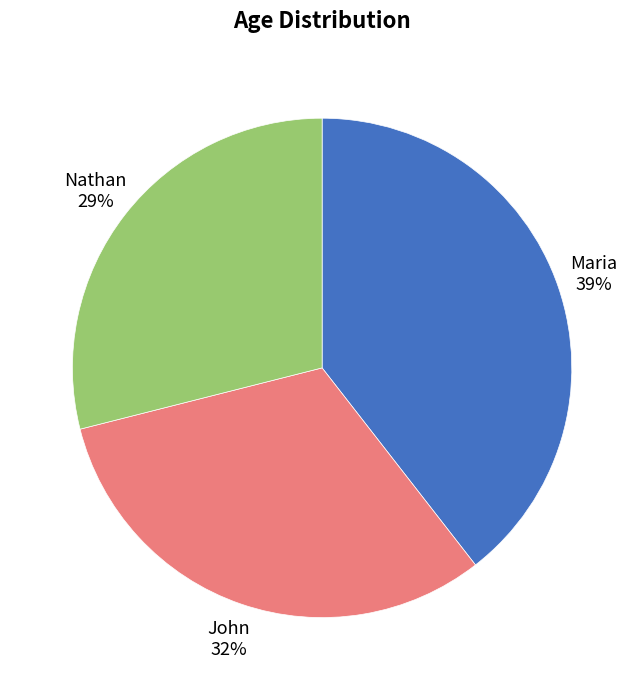

To the nearest percent, what percentage of the pie is Maria?

39%